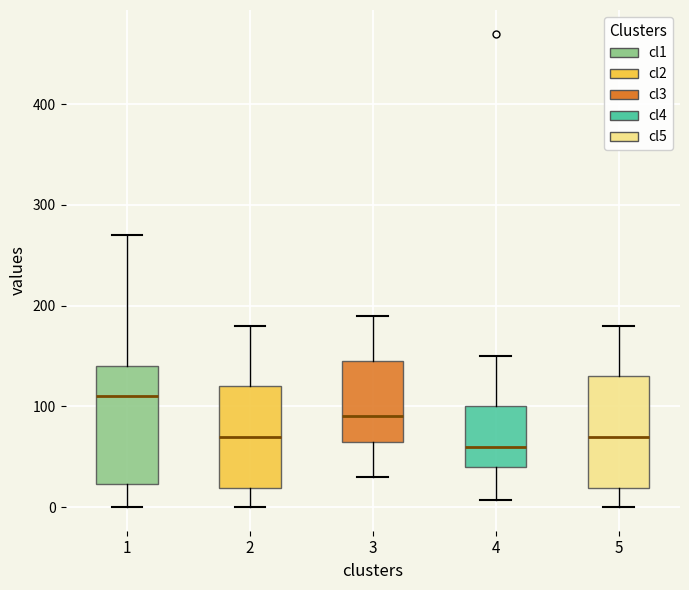

Where does the lower whisker of the box at x = 3 end on the y-axis? The values are not printed on the chart, so give them approximately, as read against the axis.

30